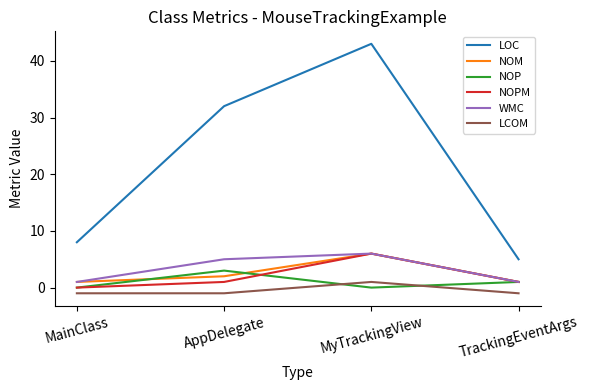

What position from the right is AppDelegate?

3